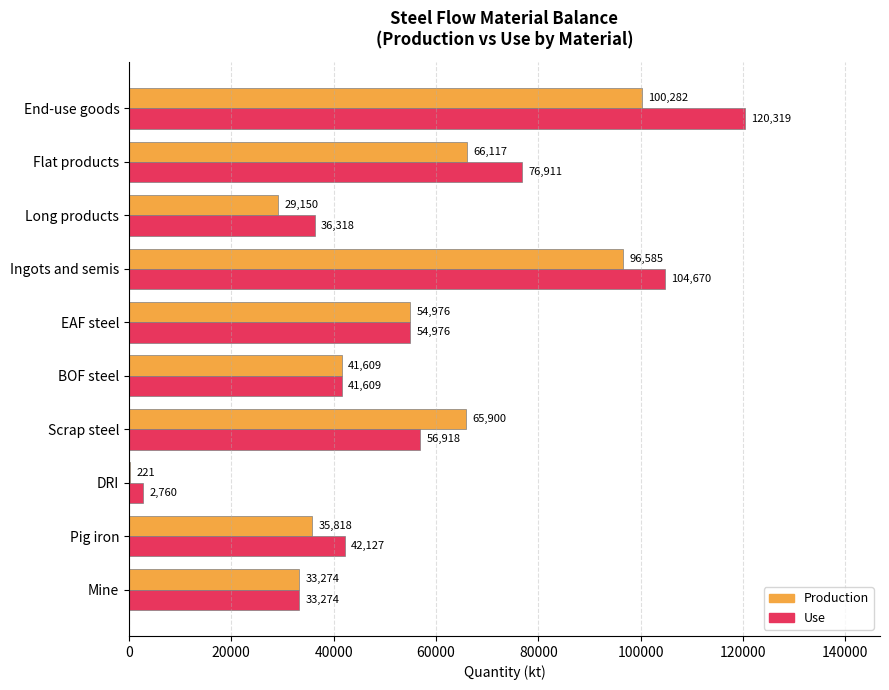

Which series has the largest total across all categories?

Use